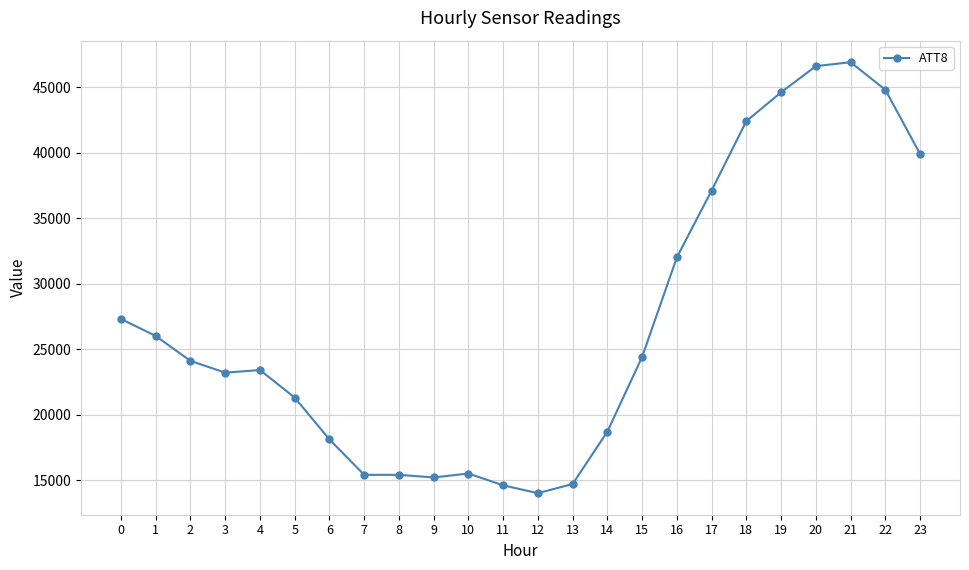

What is the minimum value shown in the chart?

14000